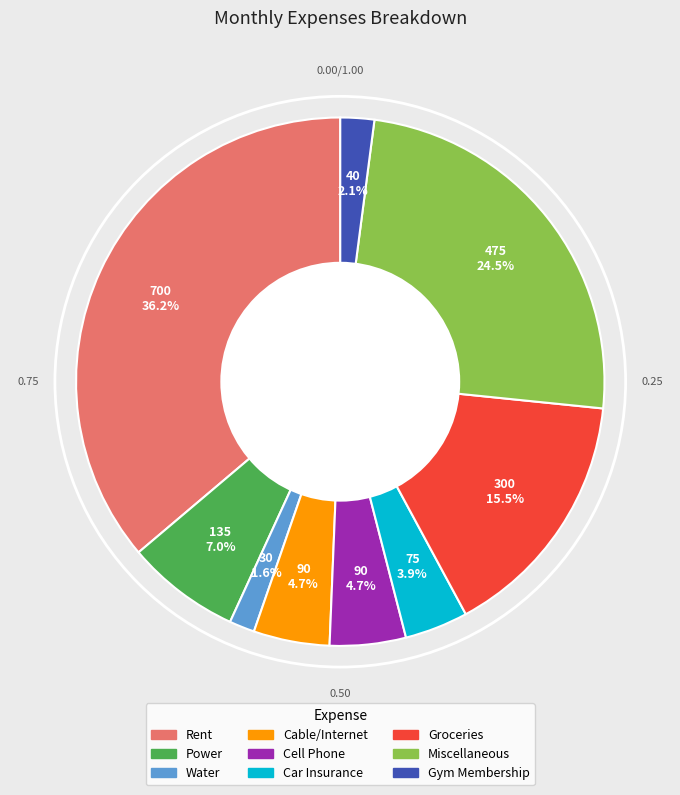

Which category has the biggest portion of the pie?

Rent